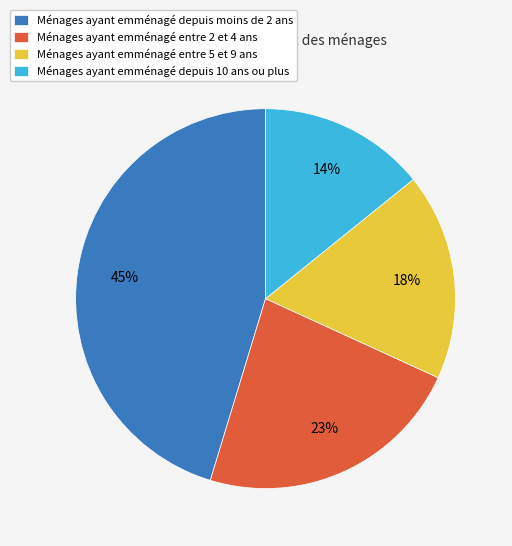

To the nearest percent, what is the average slice percentage?

25%